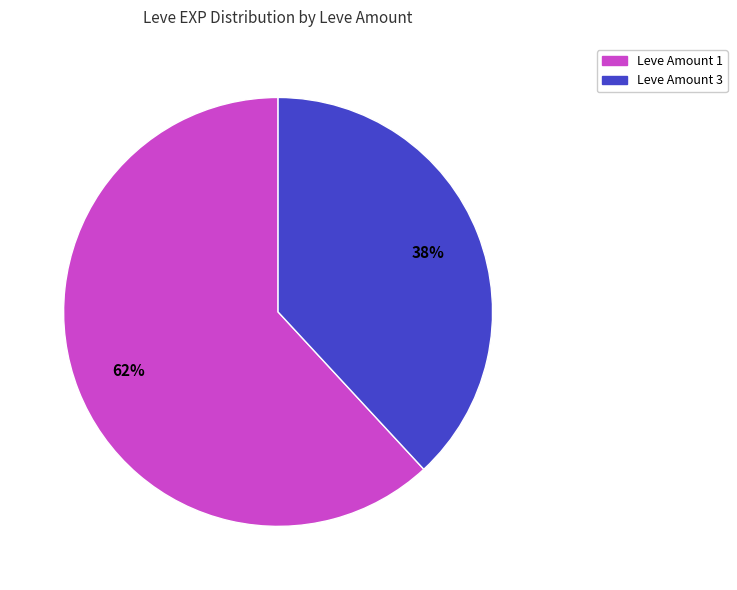

Which category has the biggest portion of the pie?

Leve Amount 1